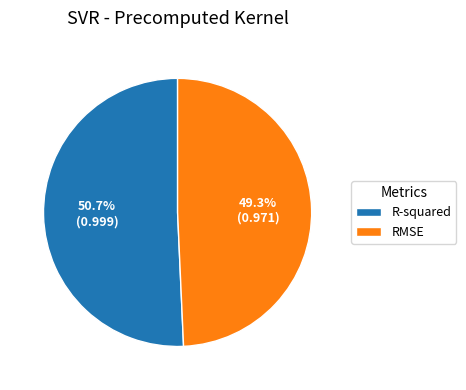

What percentage do R-squared and RMSE together represent?

100.0%